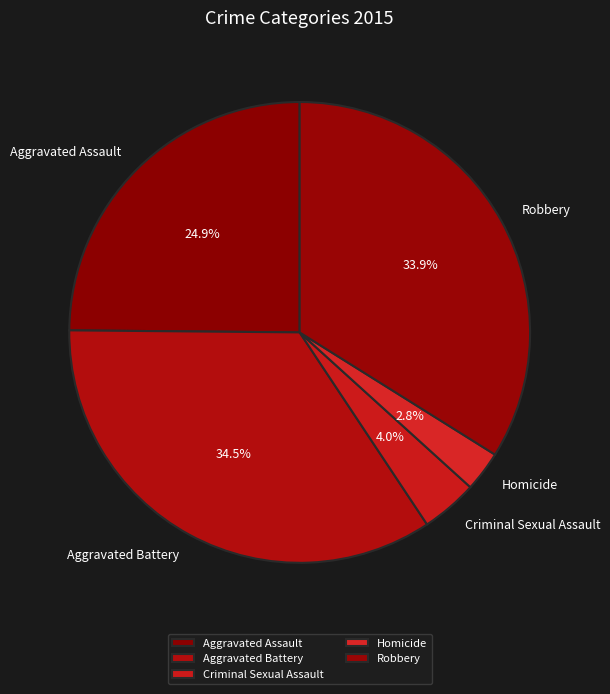

Is it true that Homicide is 9% of the pie?

False